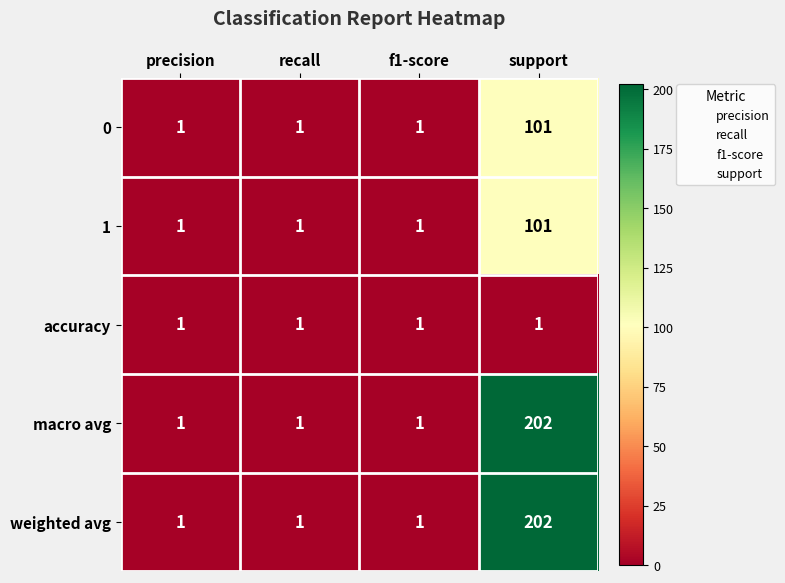

At which category is the sum across all series the highest?

support